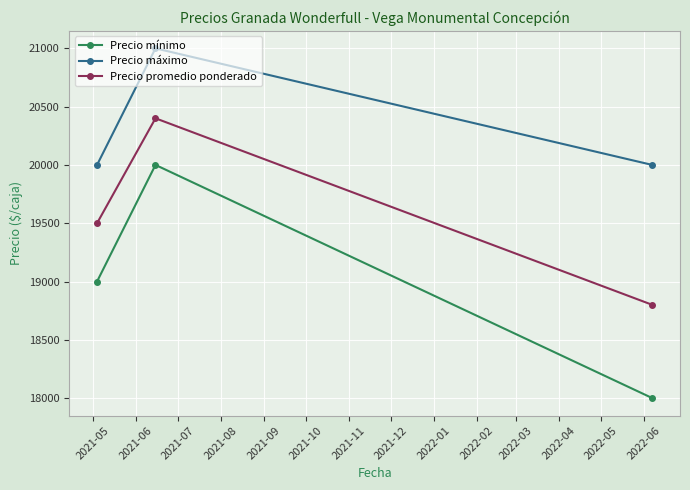

How many data points in Precio máximo are above 20000?

1